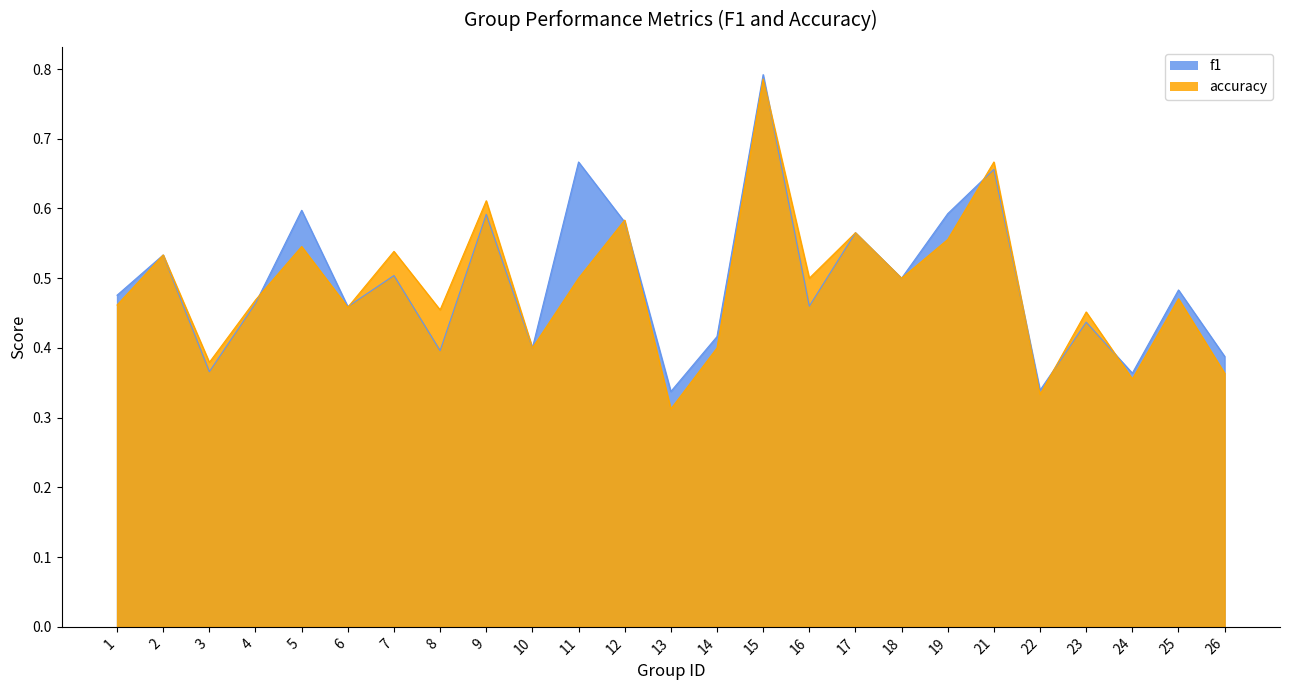

After their last crossing, which series has the higher values: f1 or accuracy?

f1